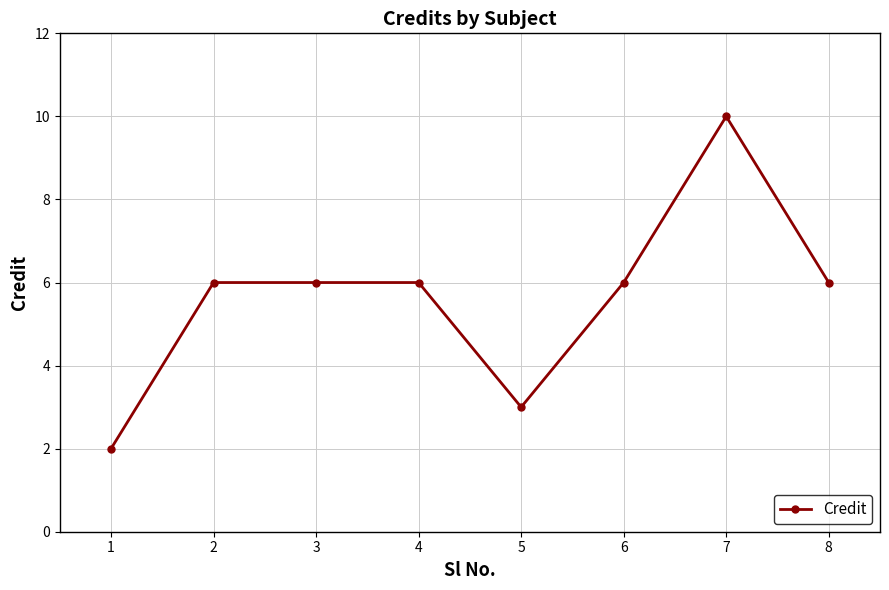

Which category has the highest value across all series?

7